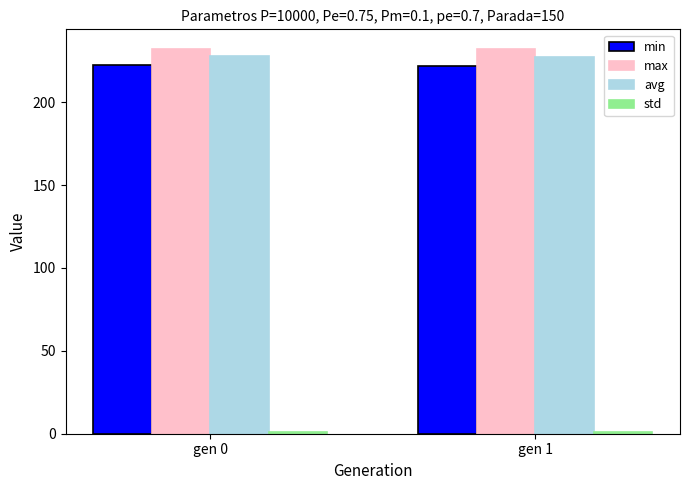

What is the lowest value of the min series?

222.1